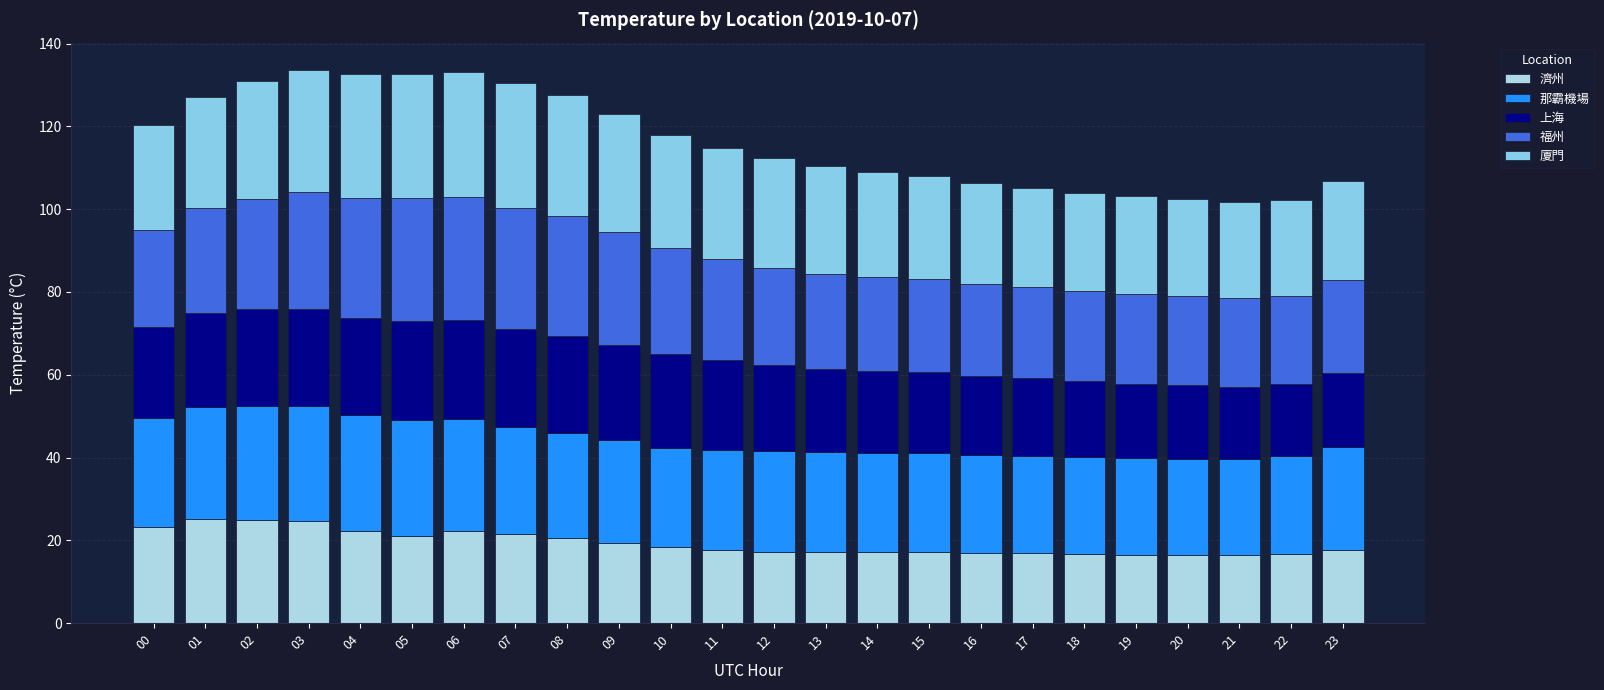

How many distinct data groups are displayed?

5